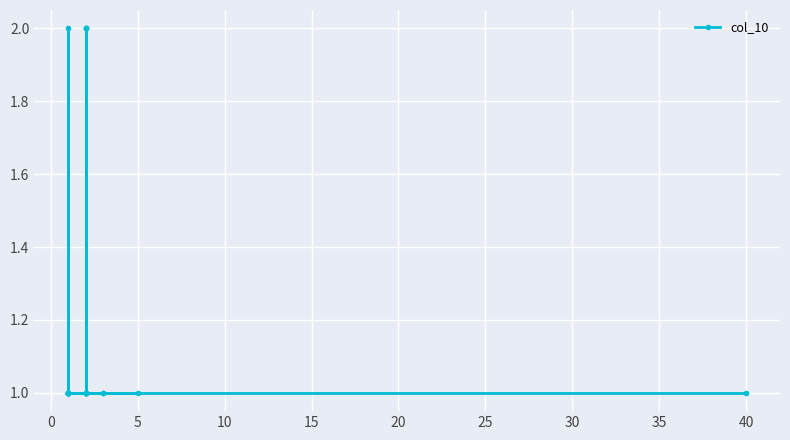

Count the values in the range 1 to 2.

24